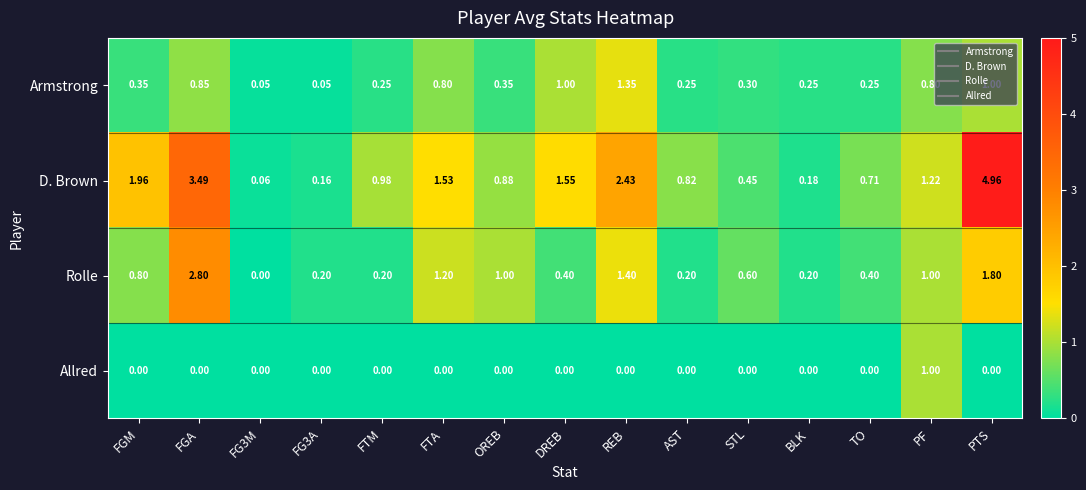

Which series has the widest spread of values?

D. Brown